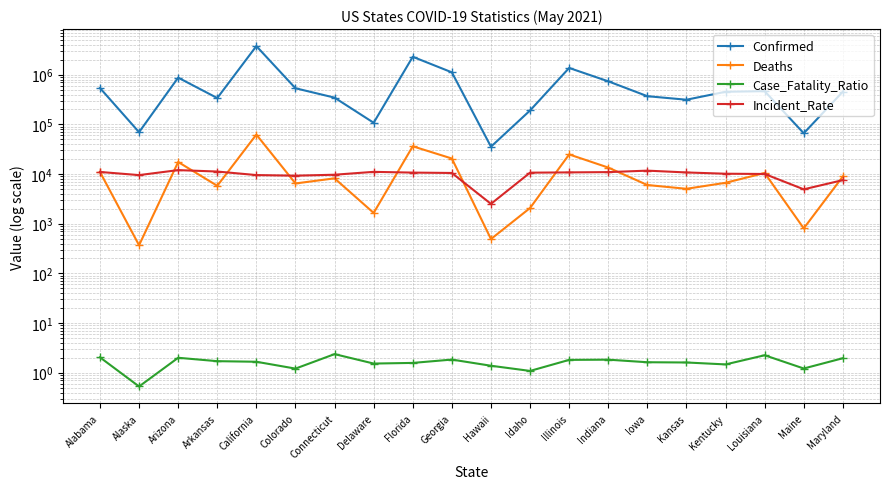

What is the difference between the maximum and second lowest values in the Incident_Rate series?

7082.5